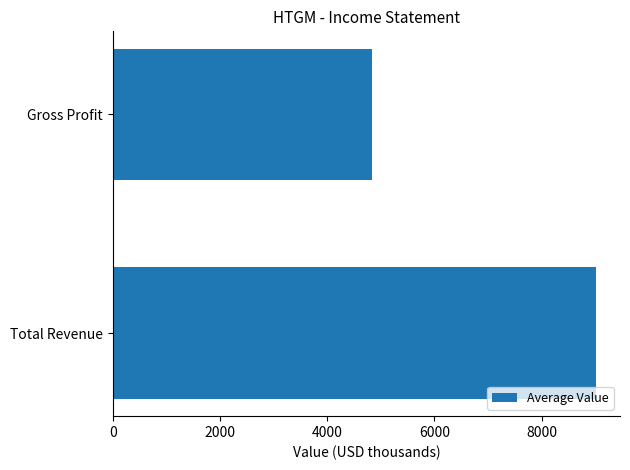

At which label is the value closest to 6927?

Gross Profit